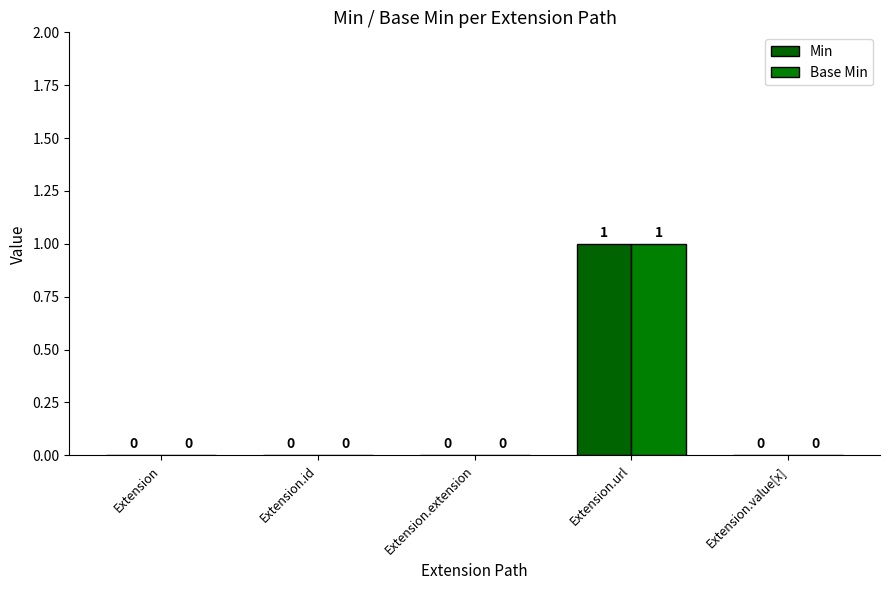

Which label corresponds to the smallest value in the chart?

Extension